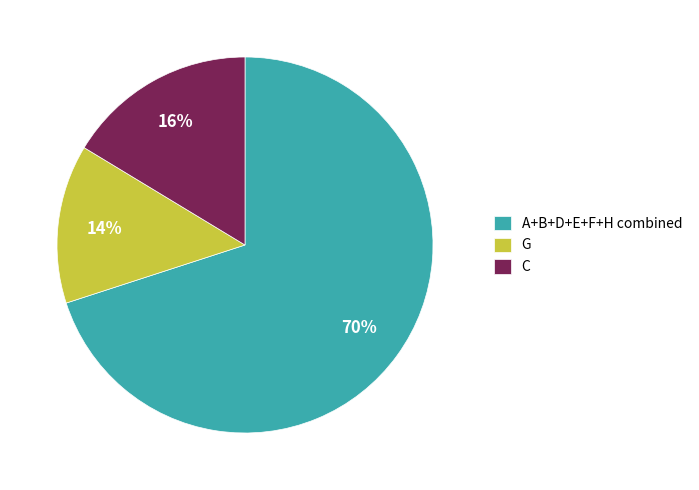

Which has a higher value, G or C?

C